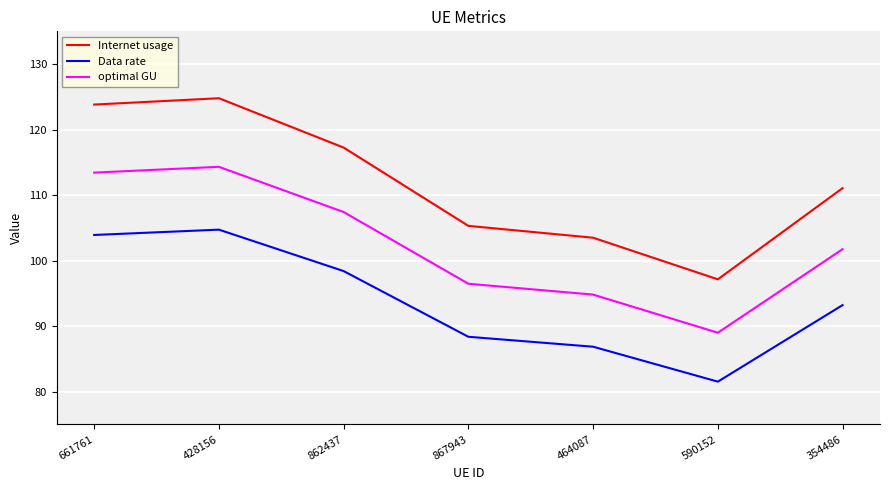

In Internet usage, how many points are lower than both neighbors (excluding endpoints)?

1